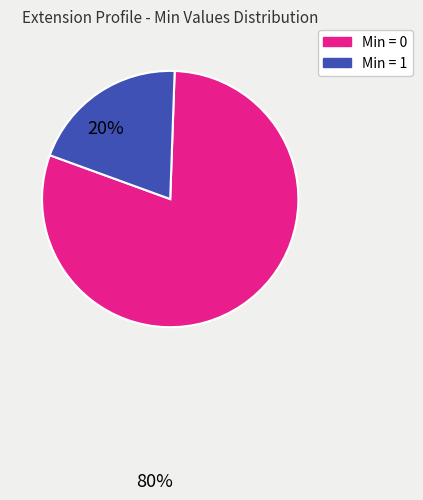

Is there any slice that represents more than half of the pie?

Yes